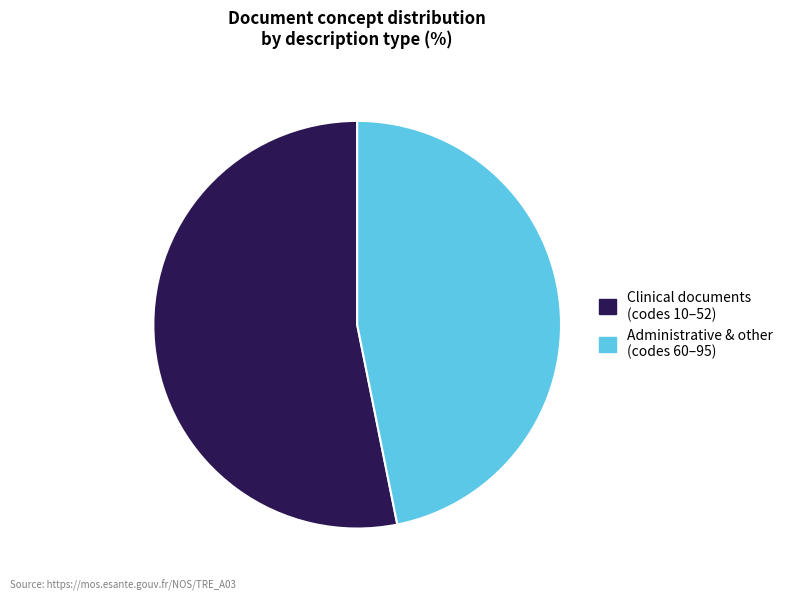

Approximately how many times larger is the value at Administrative & other (codes 60–95) compared to Clinical documents (codes 10–52)?

0.9